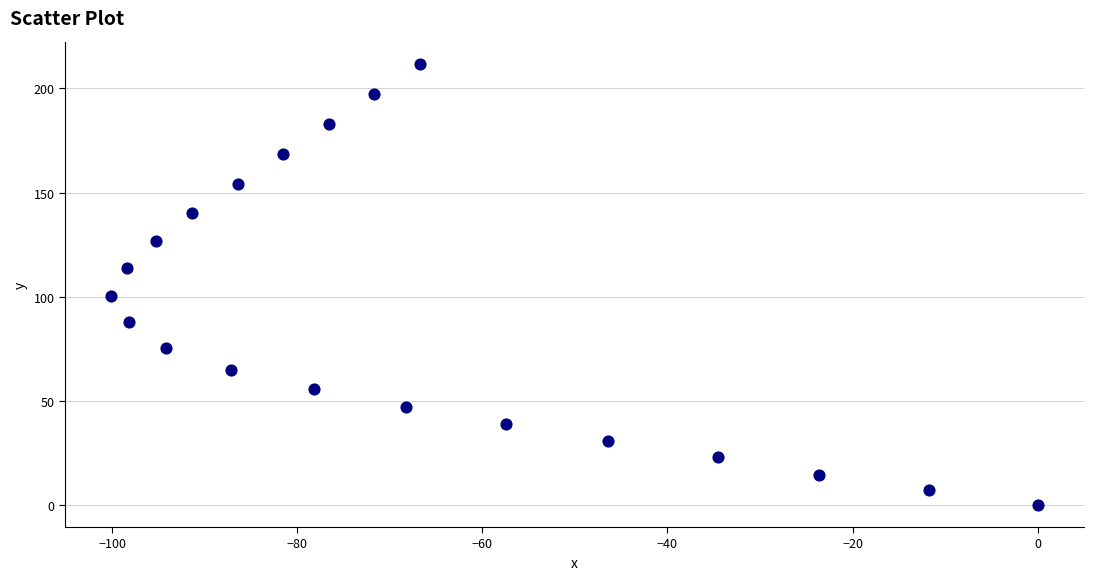

What is the range of X values (max minus min)?

100.1